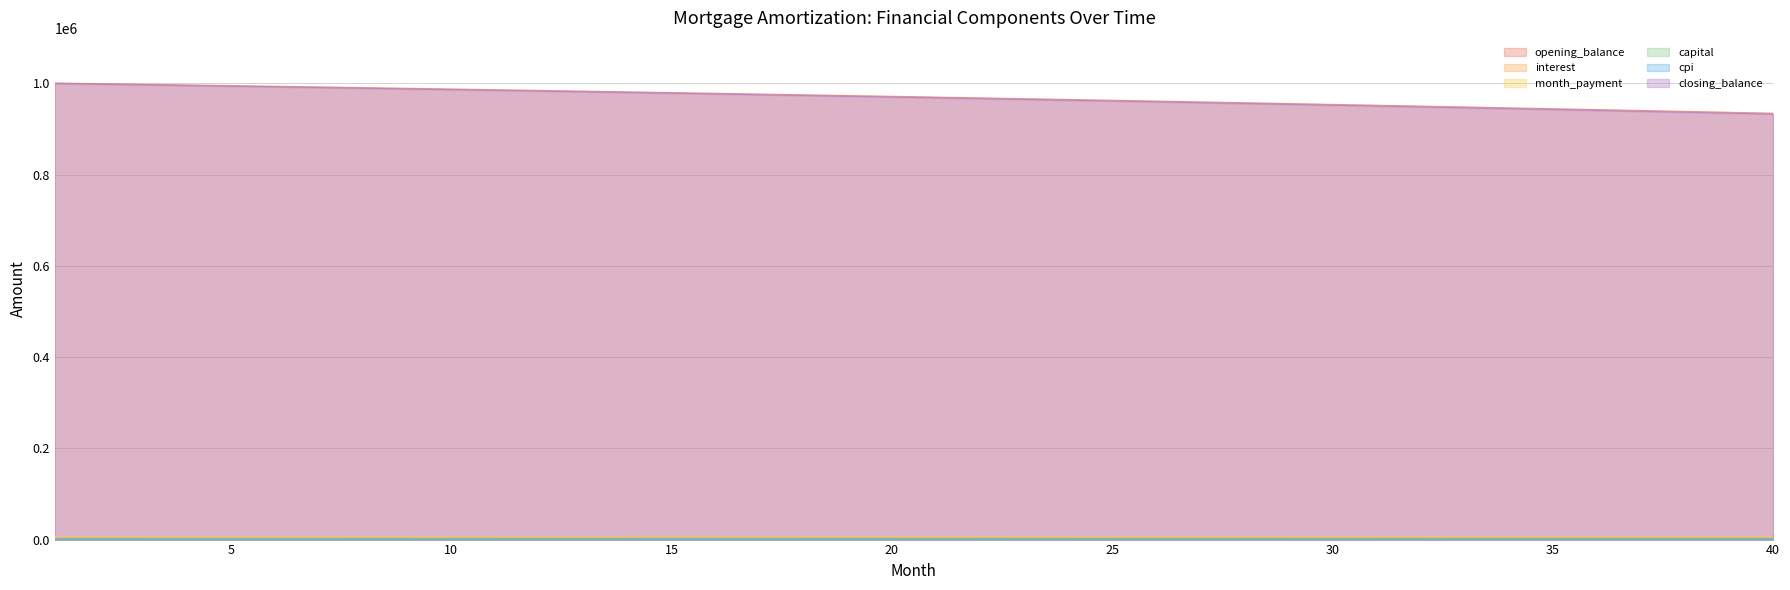

True or false: opening_balance has more than 2 interior local peaks.

False